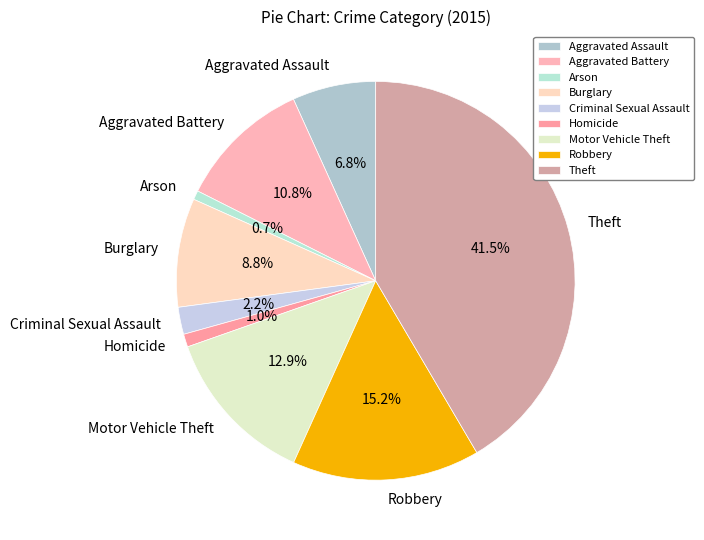

To the nearest percent, what is the combined percentage of Burglary and Criminal Sexual Assault?

11%